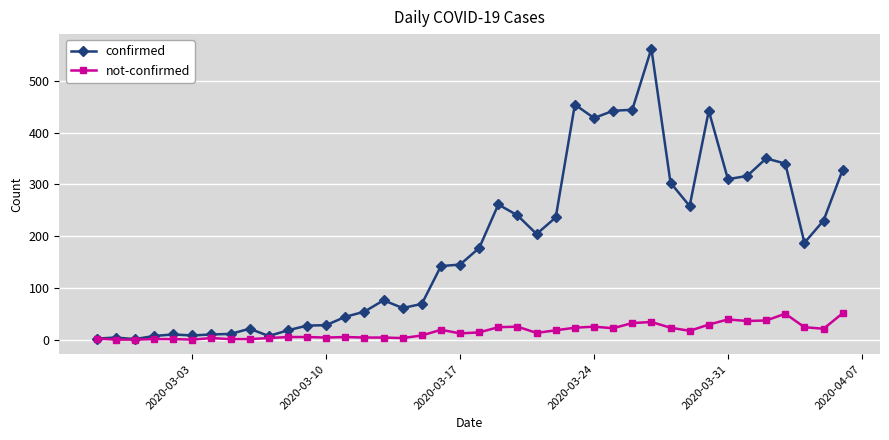

List the series in order of their overall mean, lowest first.

not-confirmed, confirmed